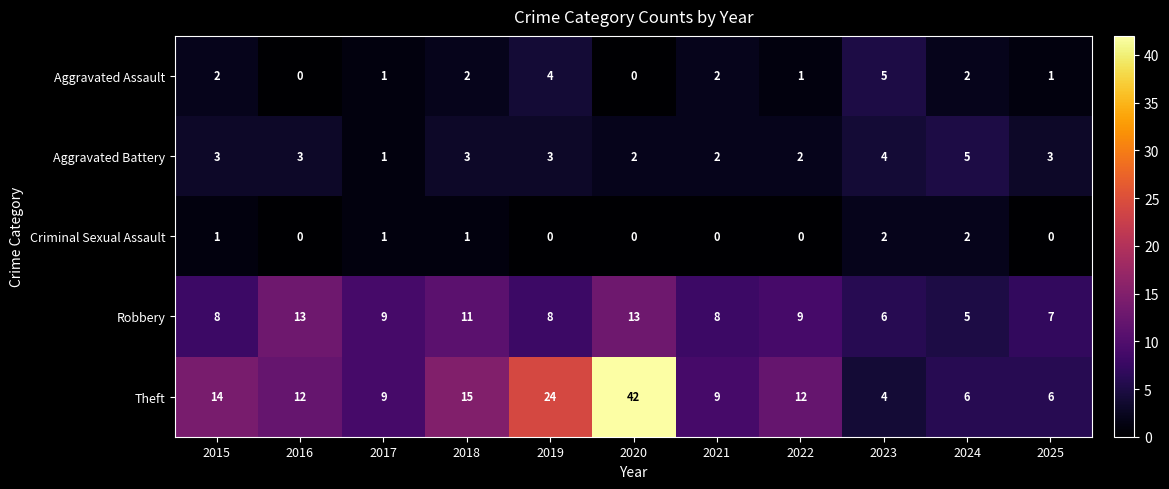

What is the difference between the second highest and minimum values in the Theft series?

20